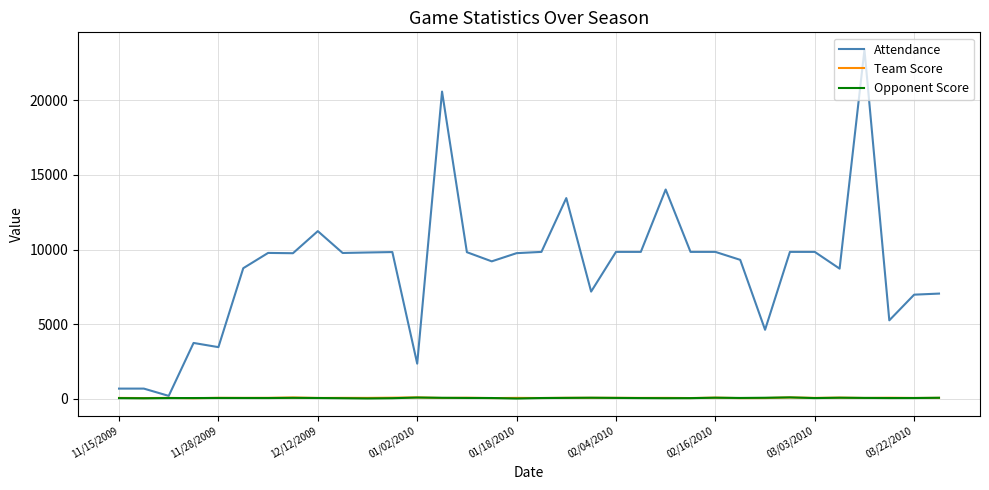

Which series has the largest total across all categories?

Attendance